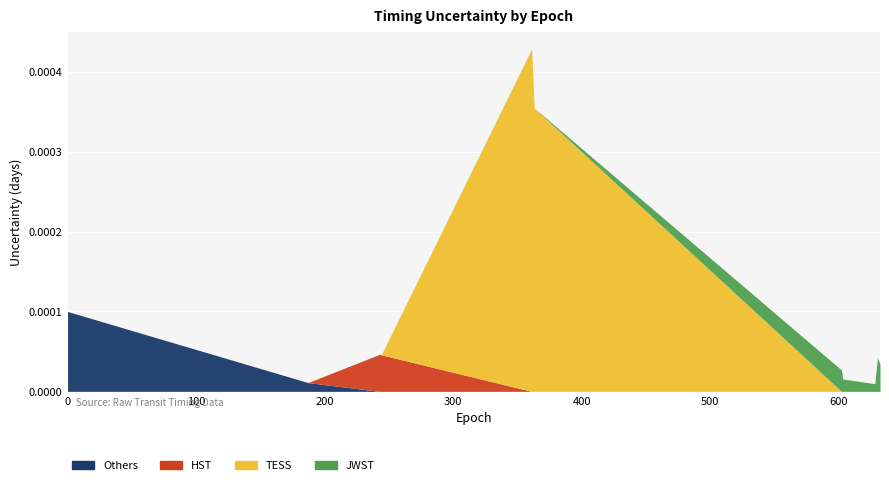

Between 628 and 630, which series saw the biggest shift?

JWST